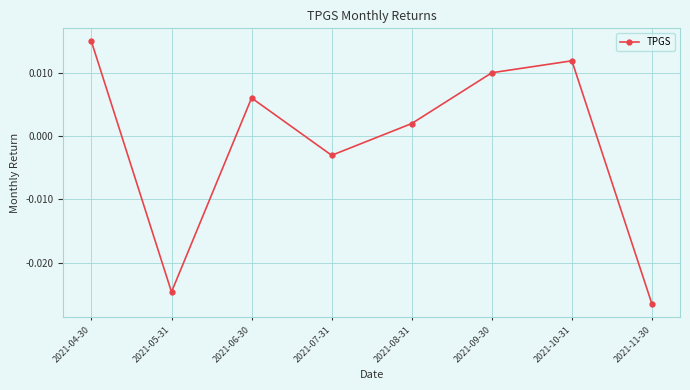

Which category has the highest value across all series?

2021-04-30